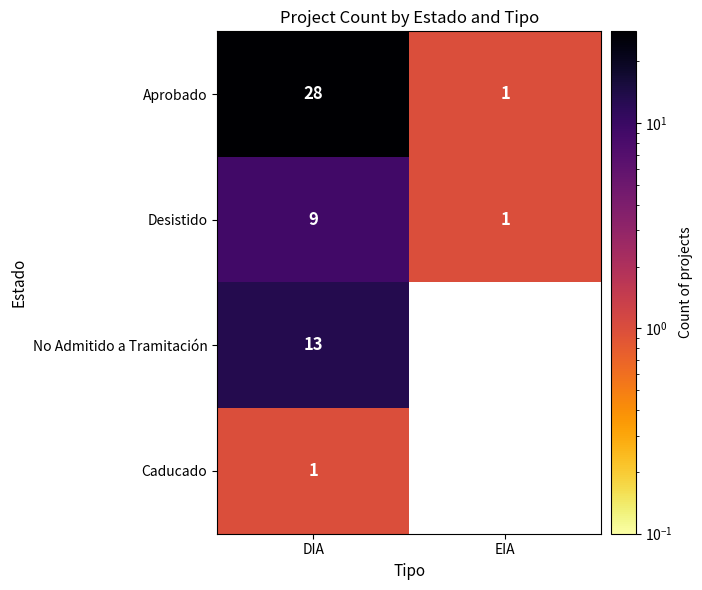

What value does the Aprobado series have at DIA, to the nearest 10?

30